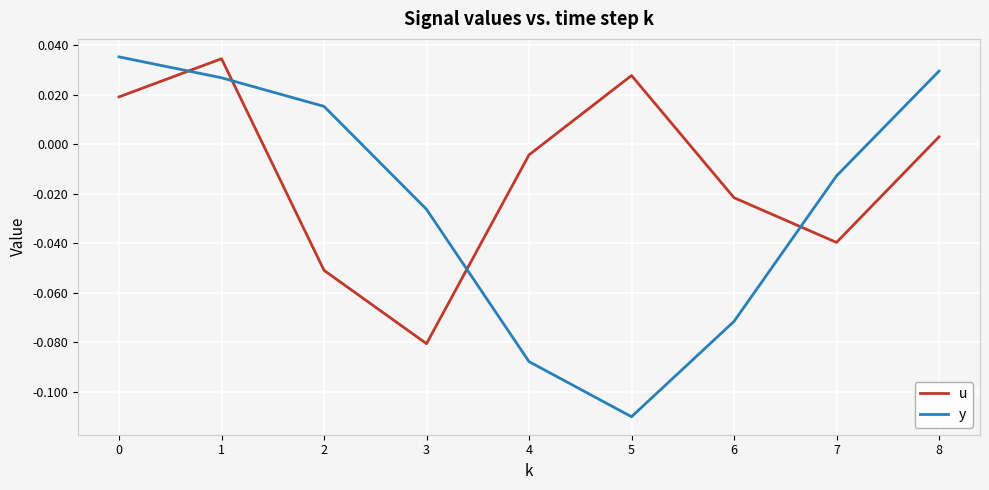

Is it true that u equals -0.1 at 7?

False